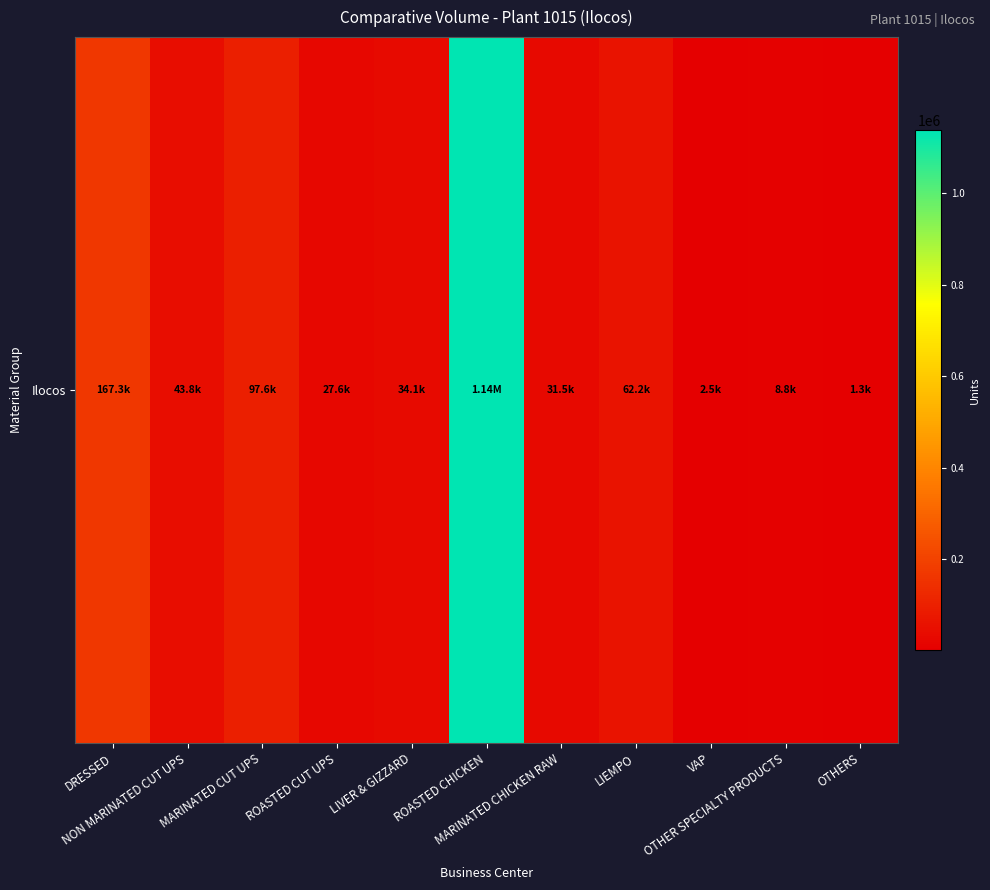

What is the difference between the values at ROASTED CHICKEN and DRESSED?

969964.0